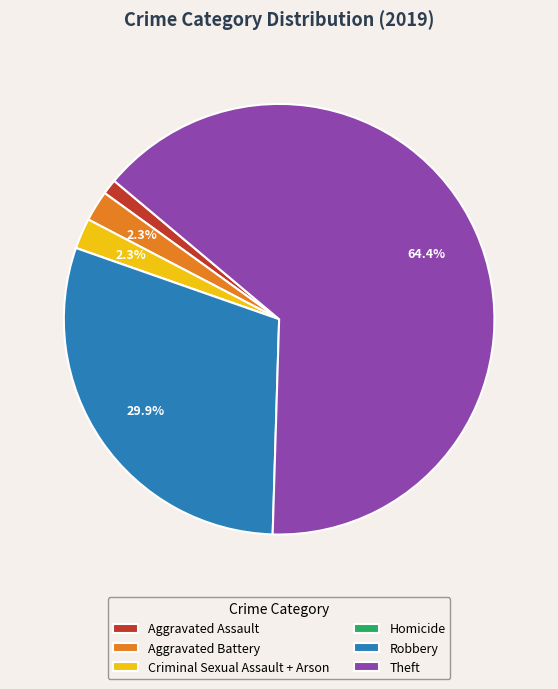

Between Theft and Criminal Sexual Assault + Arson, which is larger?

Theft